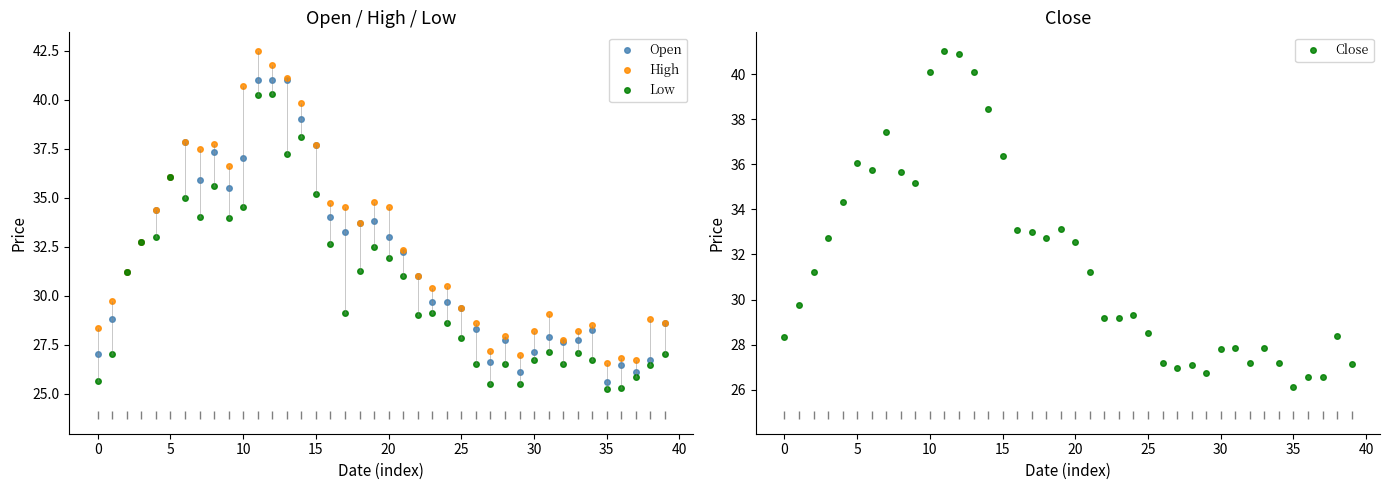

At which label does Open reach its minimum?

35